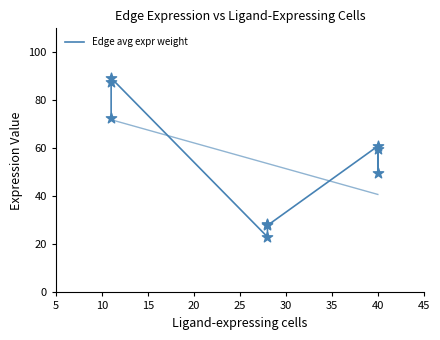

Approximately how many times larger is the value at 45 compared to 15?

0.7